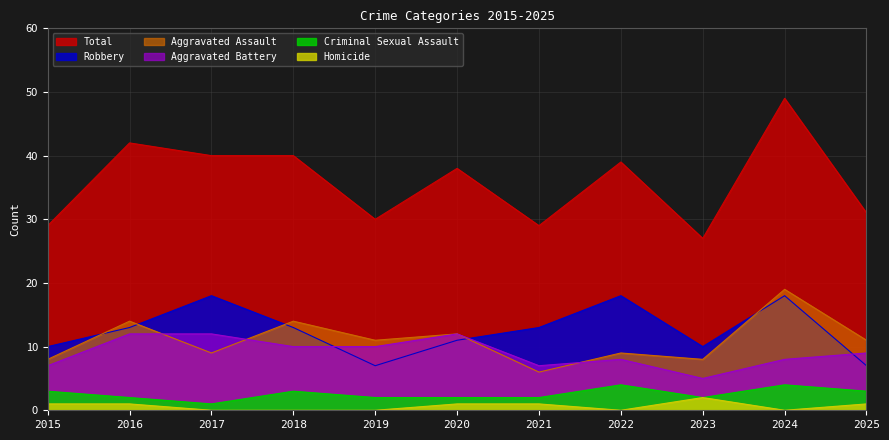

At which label is Robbery closest to 12?

2016